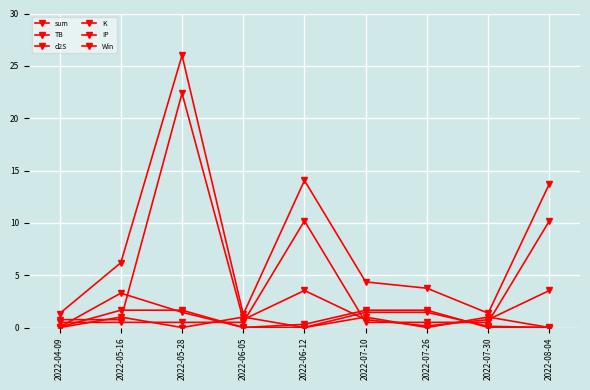

List the series in order of their peak value, lowest first.

Win, d2S, TB, IP, K, sum